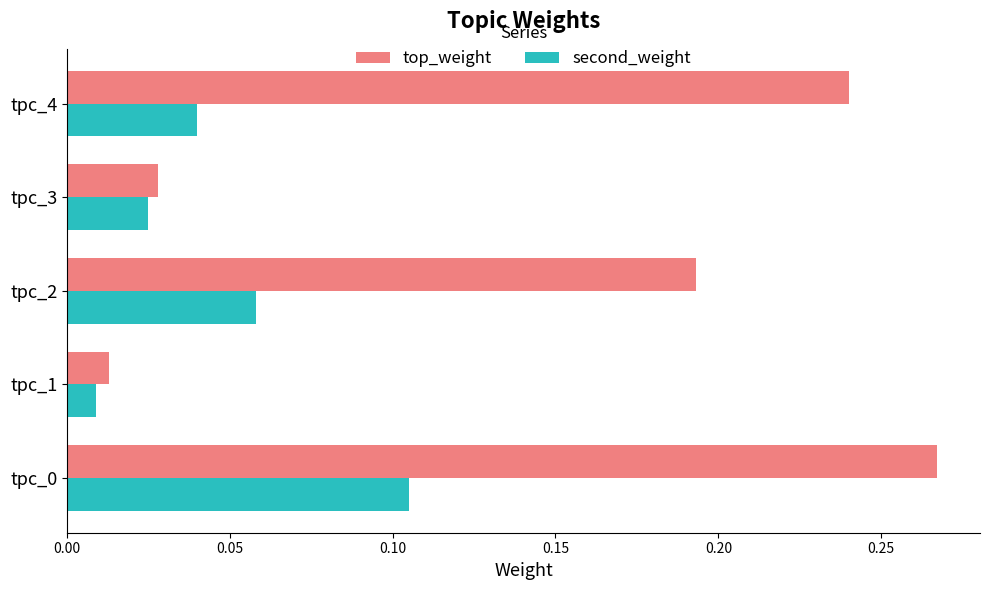

Which series has the largest range (max minus min)?

top_weight